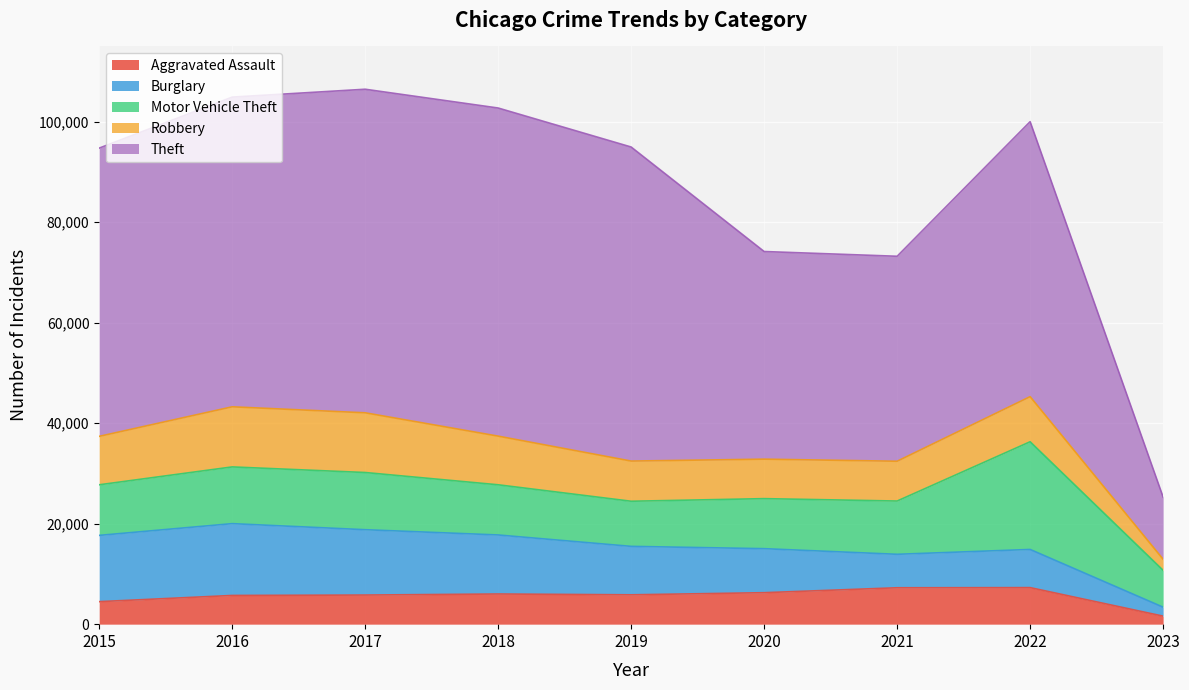

In Aggravated Assault, how many points are lower than both neighbors (excluding endpoints)?

1